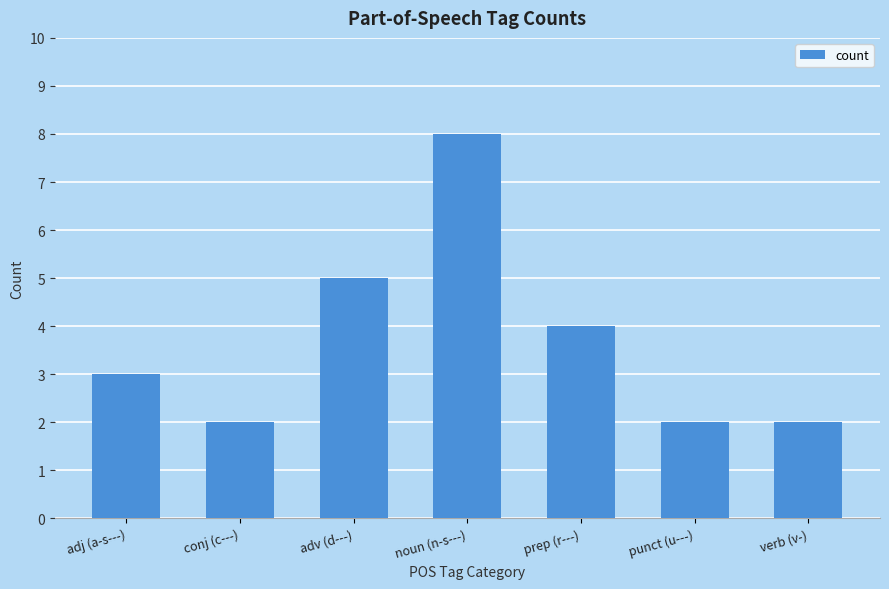

Count the values in the range 2 to 5.

6